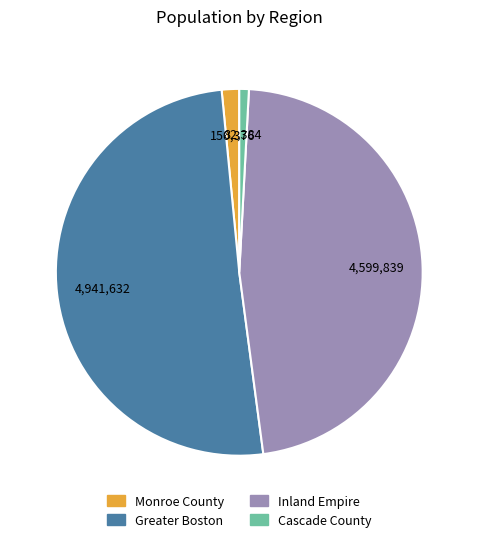

Which slice is the smallest?

Cascade County